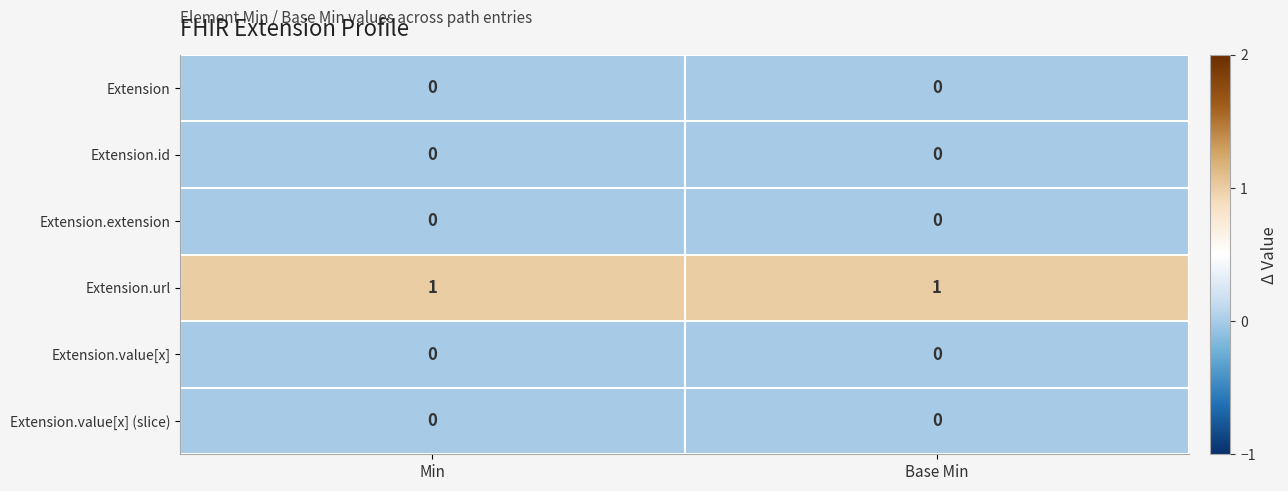

Reading right to left, transcribe all the data shown in this chart.

Extension: Base Min=0	Min=0
Extension.id: Base Min=0	Min=0
Extension.extension: Base Min=0	Min=0
Extension.url: Base Min=1	Min=1
Extension.value[x]: Base Min=0	Min=0
Extension.value[x] (slice): Base Min=0	Min=0